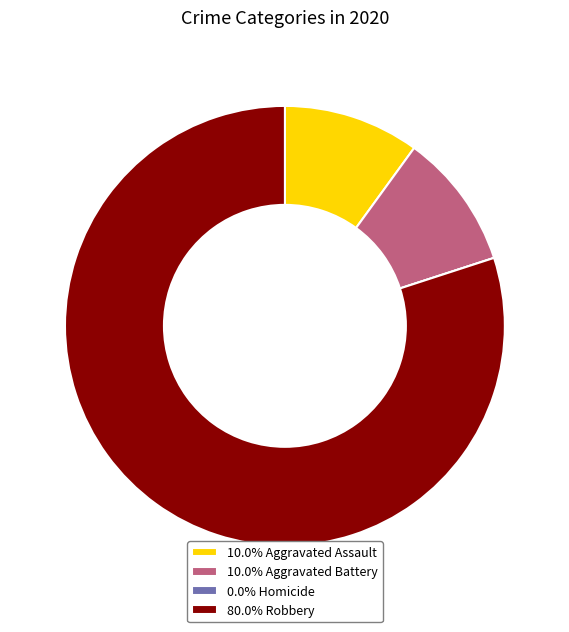

Is there any slice that represents more than half of the pie?

Yes